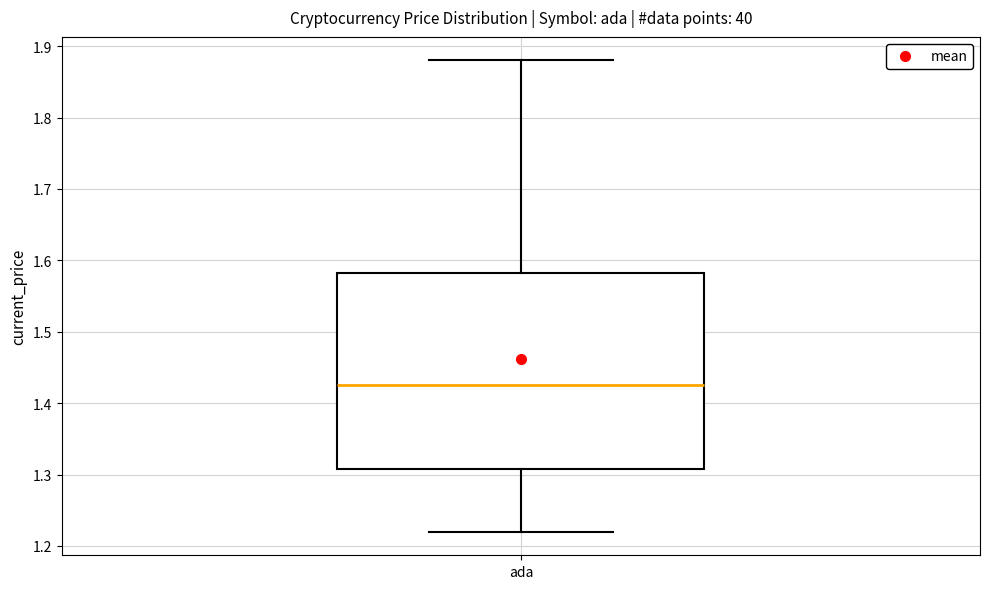

Where is the lower edge of the box for ada on the y-axis? The values are not printed on the chart, so give them approximately, as read against the axis.

1.31